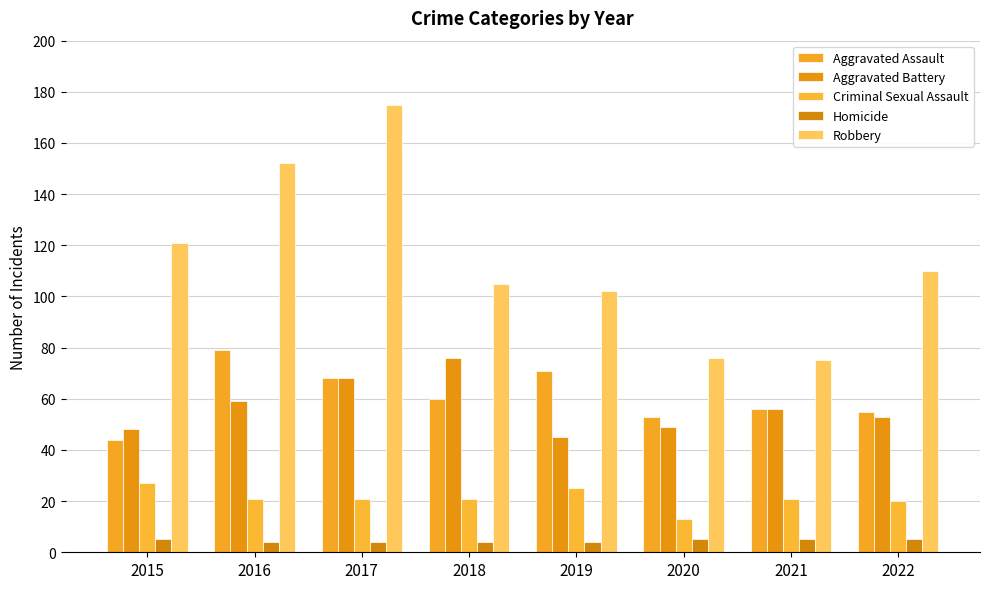

What is the spread (max minus min) of values at 2018?

101